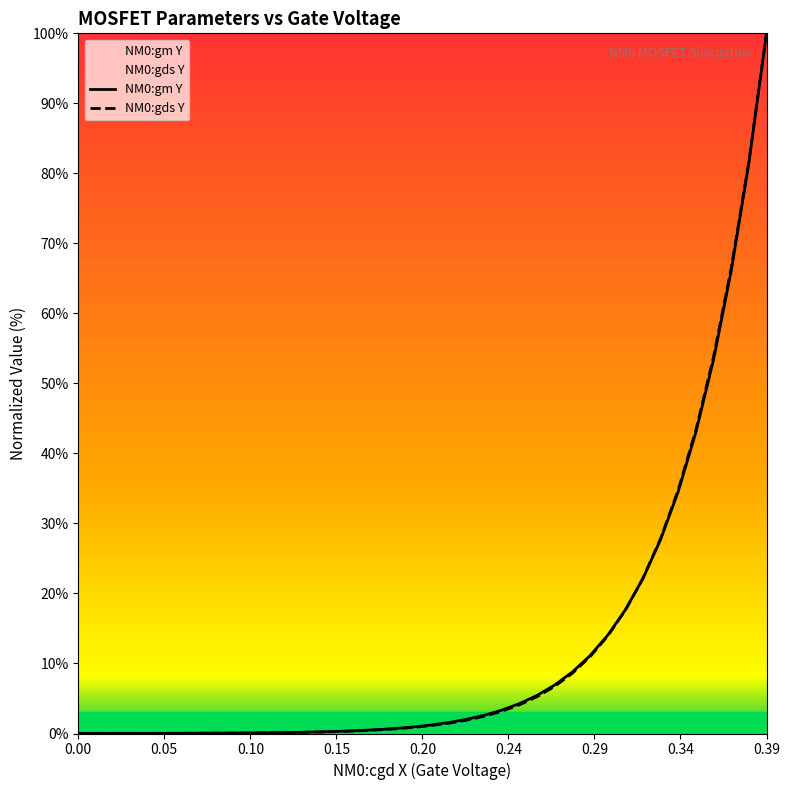

True or false: NM0:gds Y and NM0:gm Y intersect in this chart.

True